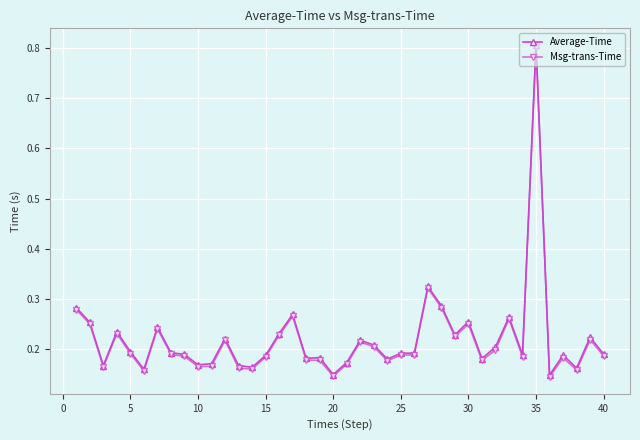

True or false: Average-Time has more than 0 interior local peaks.

True